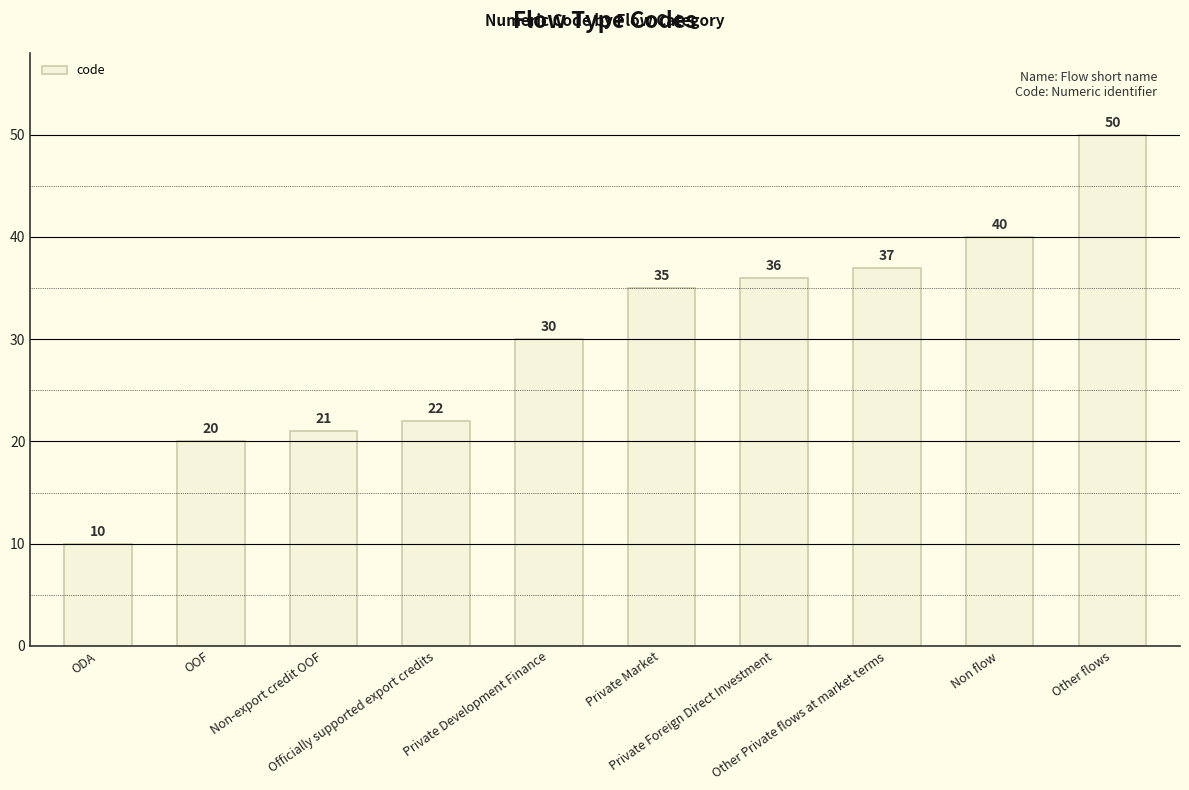

Rank the categories by value from highest to lowest.

Other flows, Non flow, Other Private flows at market terms, Private Foreign Direct Investment, Private Market, Private Development Finance, Officially supported export credits, Non-export credit OOF, OOF, ODA